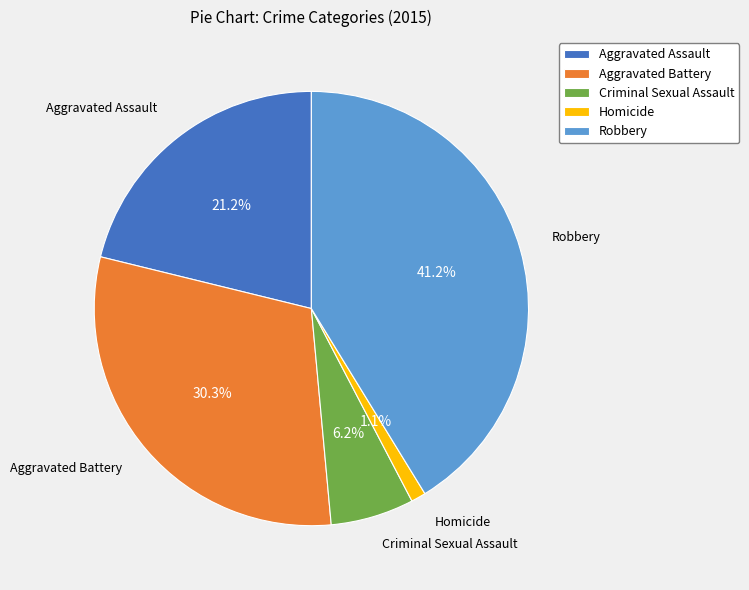

True or false: Aggravated Battery accounts for 24% of the total.

False